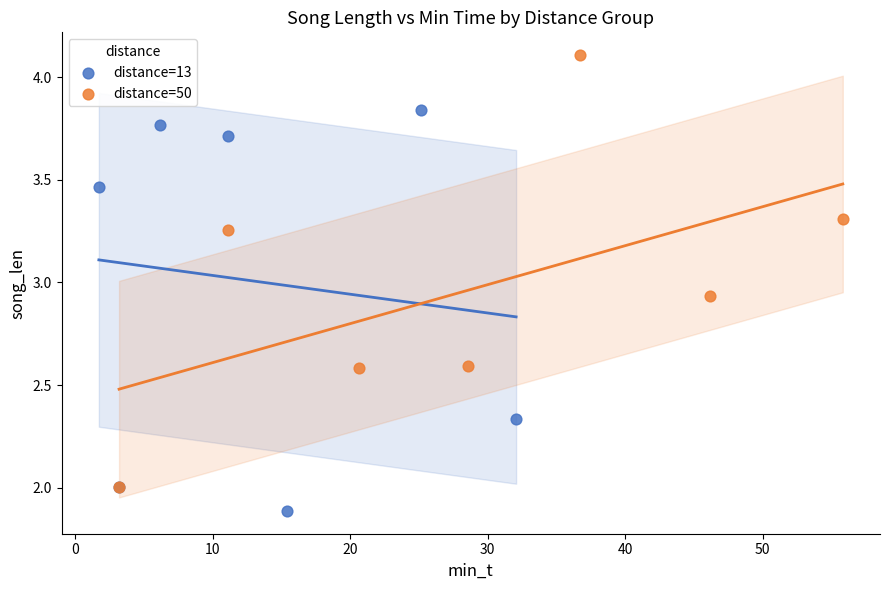

Which series has the largest Y range (max minus min)?

distance=50